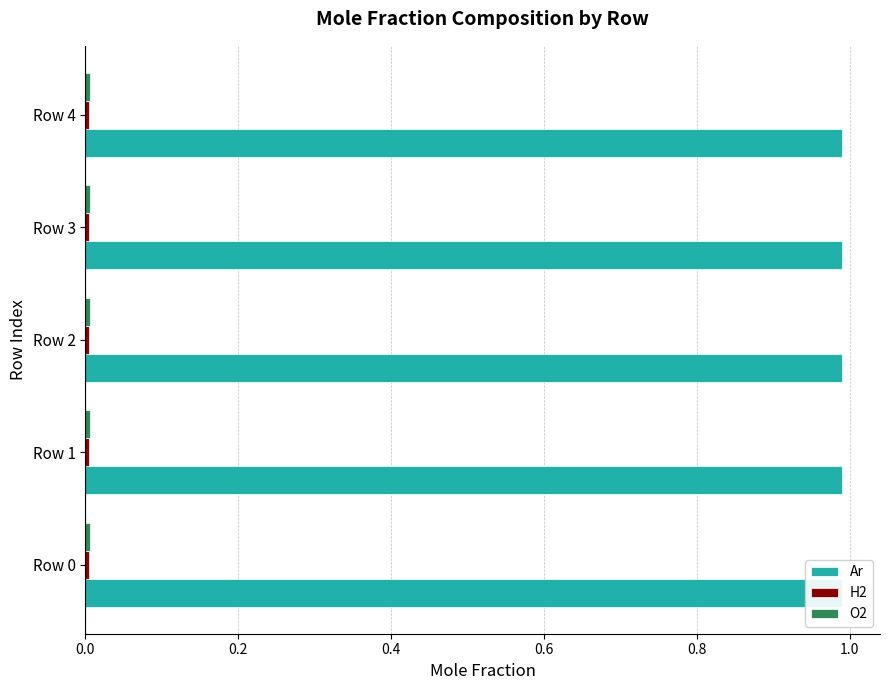

The Ar series shows 1.5 at Row 3. True or false?

False